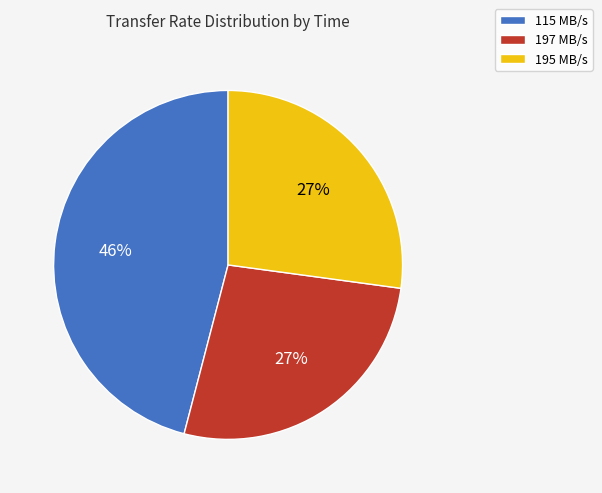

Which slice is the largest?

115 MB/s